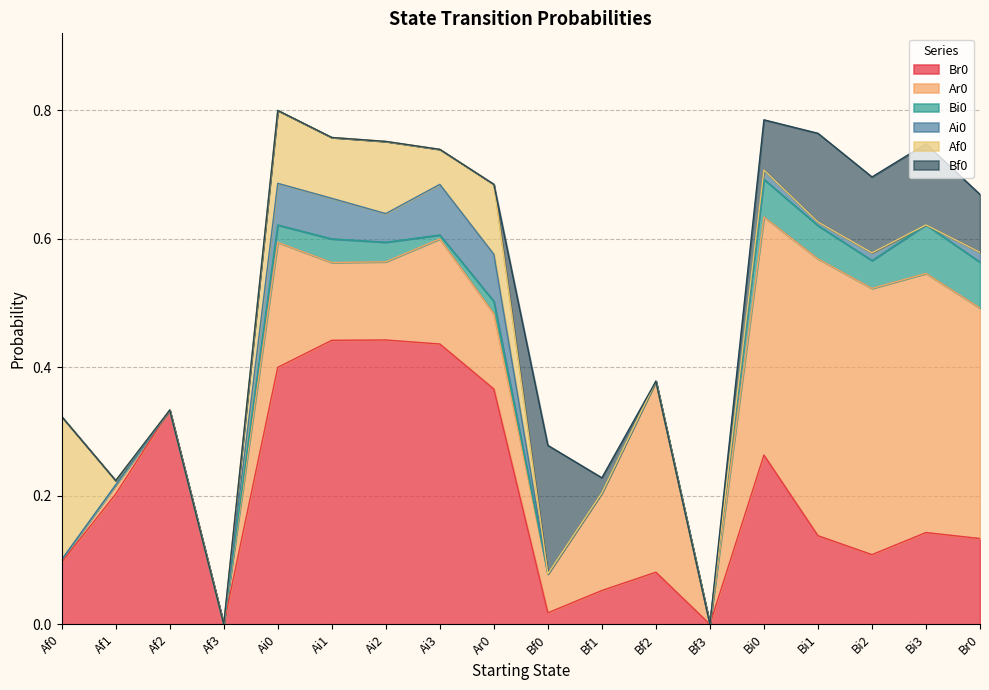

What is the label of the 6th point from the right?

Bf3